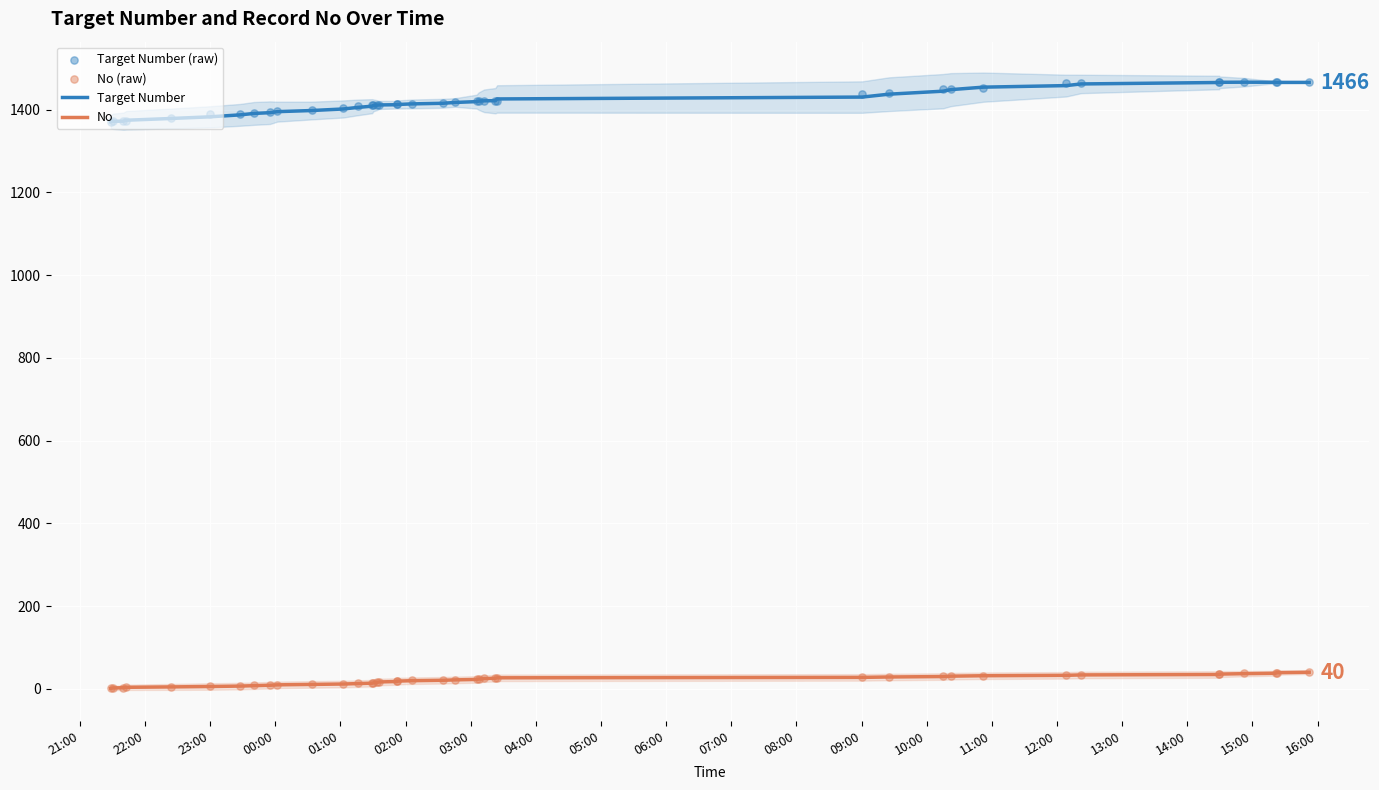

Which series contains the highest Y value?

Target Number (raw)